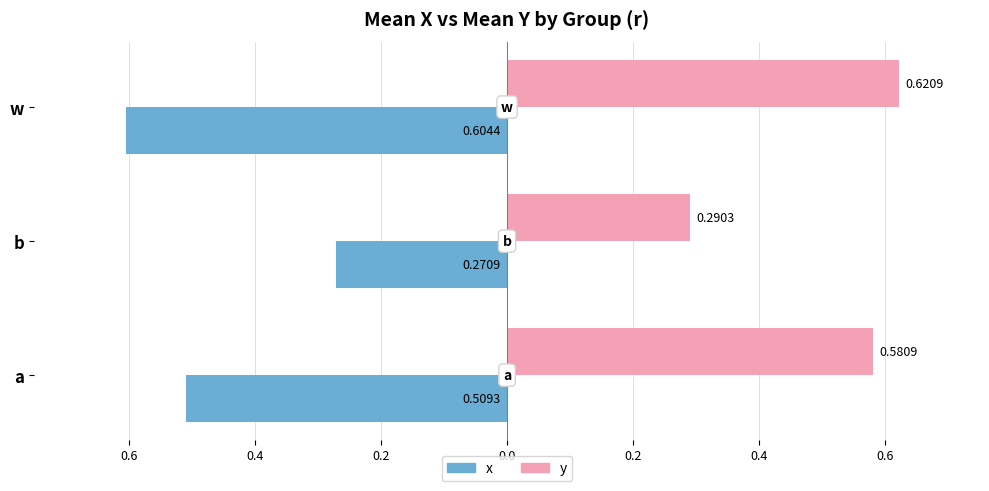

Reading left to right, extract all data points from this chart.

x: -0.5	-0.3	-0.6
y: 0.6	0.3	0.6